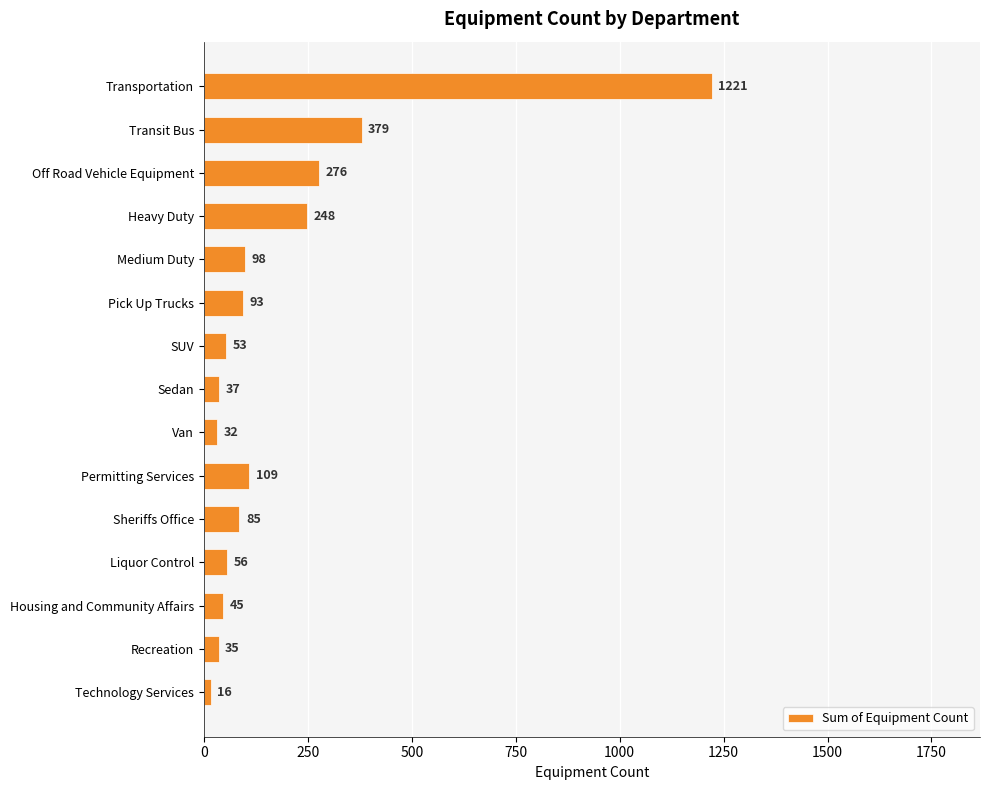

Which has a higher value, Recreation or Pick Up Trucks?

Pick Up Trucks